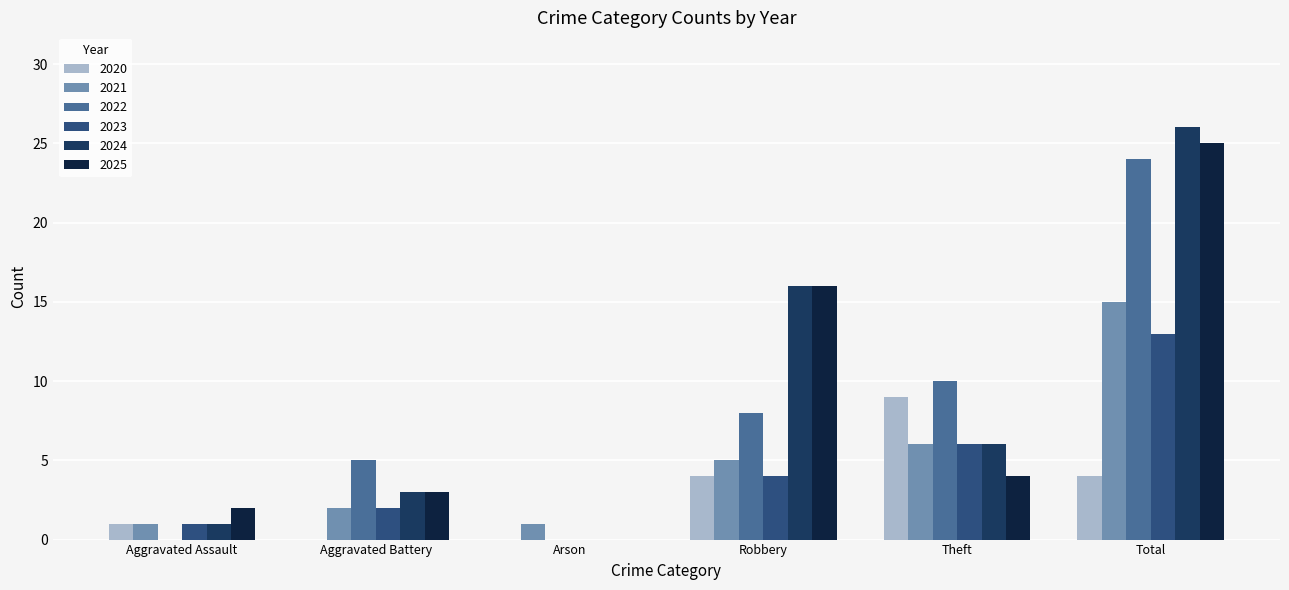

Where is 2022 nearest to the value 12?

Theft